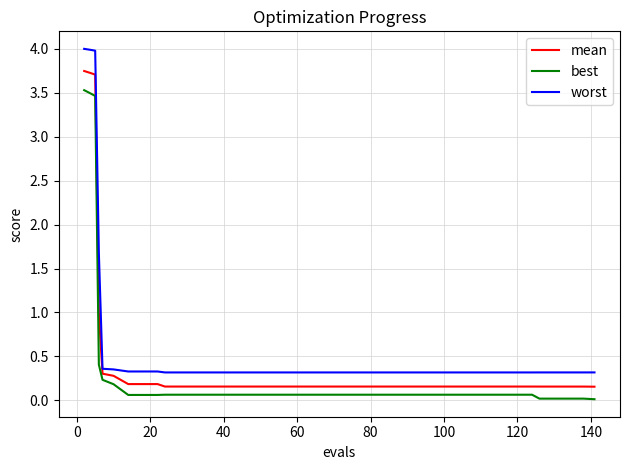

List the series in order of their peak value, lowest first.

best, mean, worst